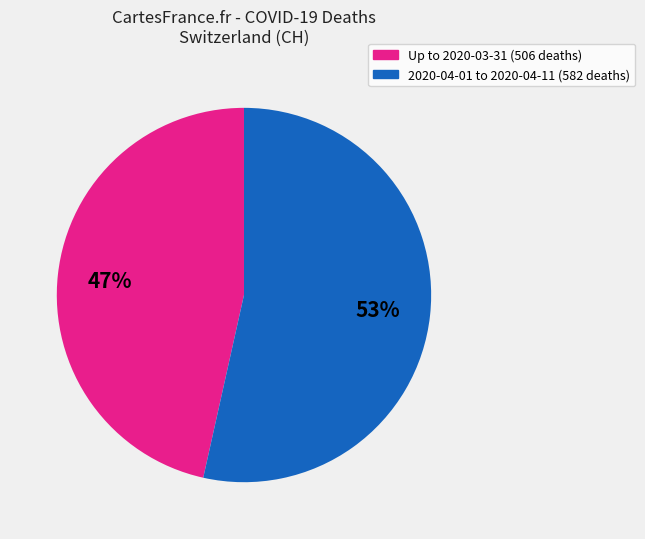

Is there any slice that represents more than half of the pie?

Yes